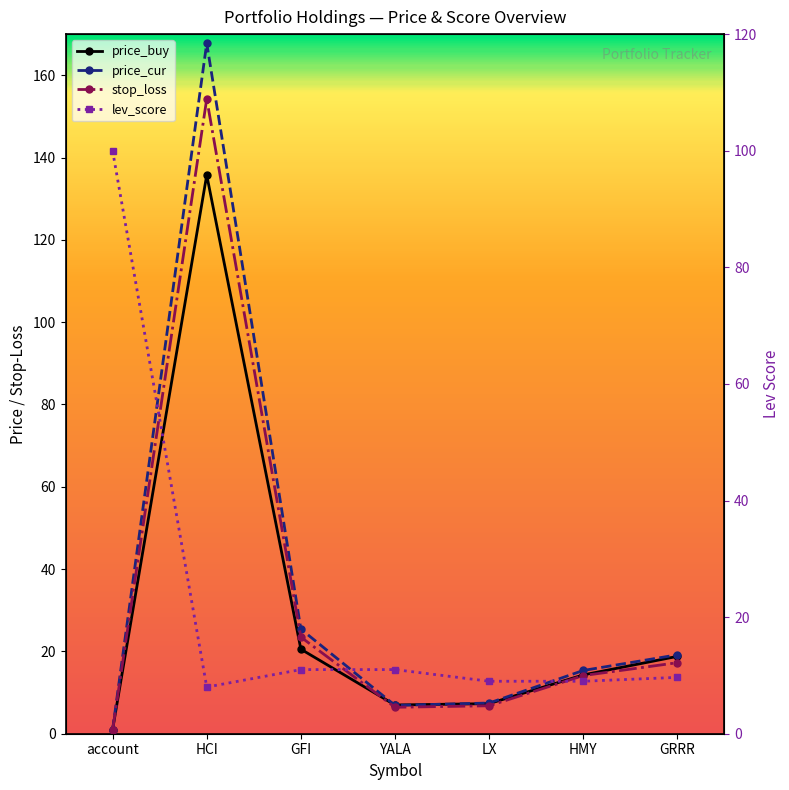

Rank the series by their maximum value, from highest to lowest.

price_cur, stop_loss, price_buy, lev_score